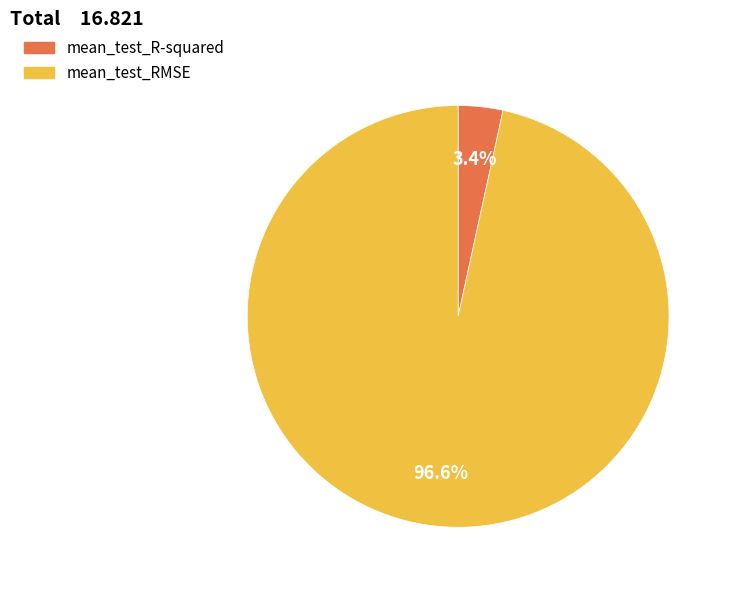

The mean_test_R-squared slice represents 17% of the pie. True or false?

False